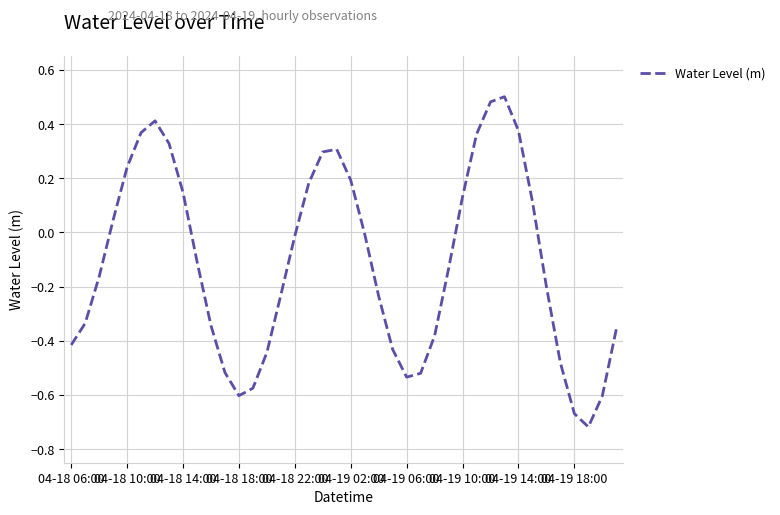

How many lines are shown in the chart?

1